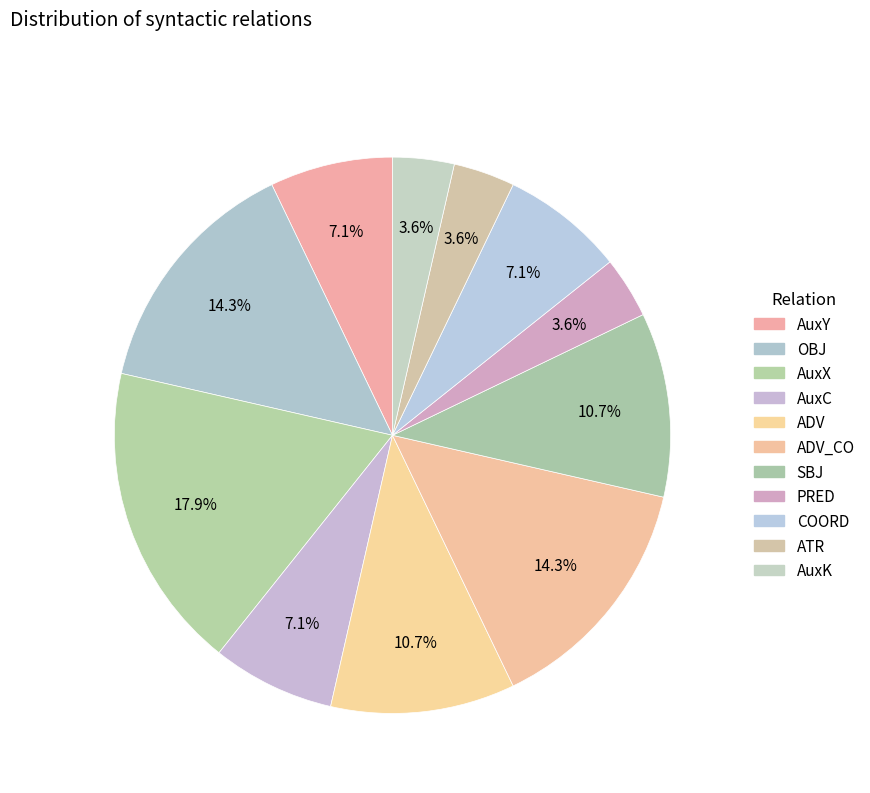

How many segments does this pie chart have?

11